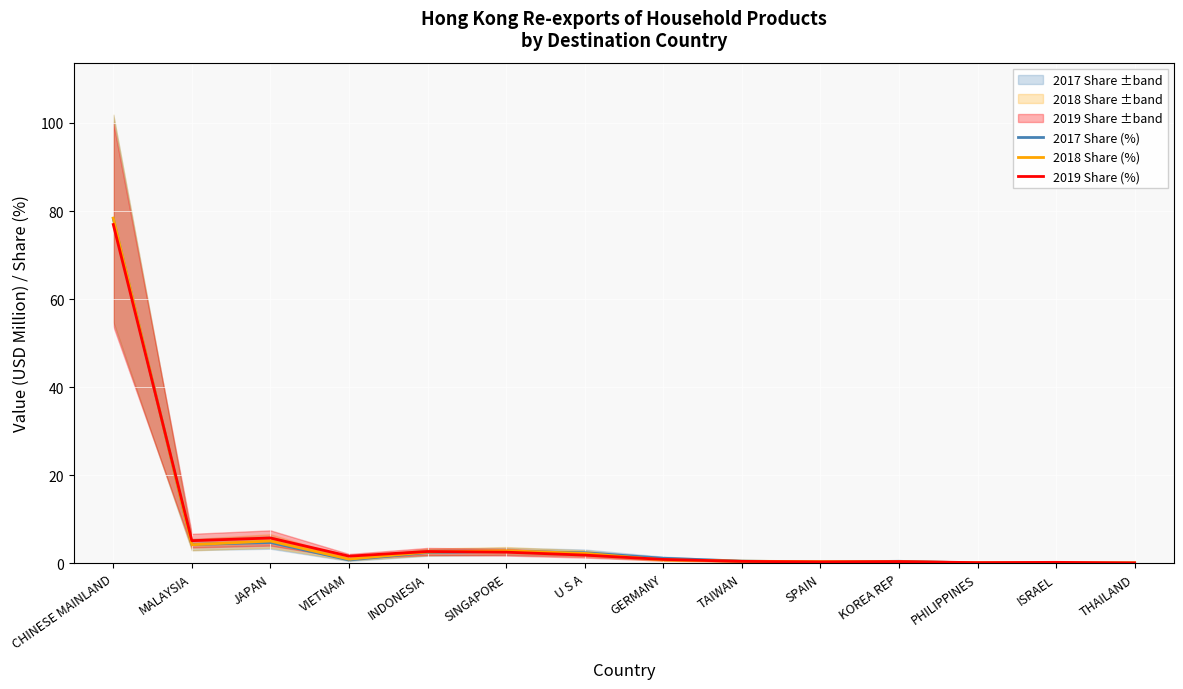

Where is 2018 Share (%) nearest to the value 39?

JAPAN